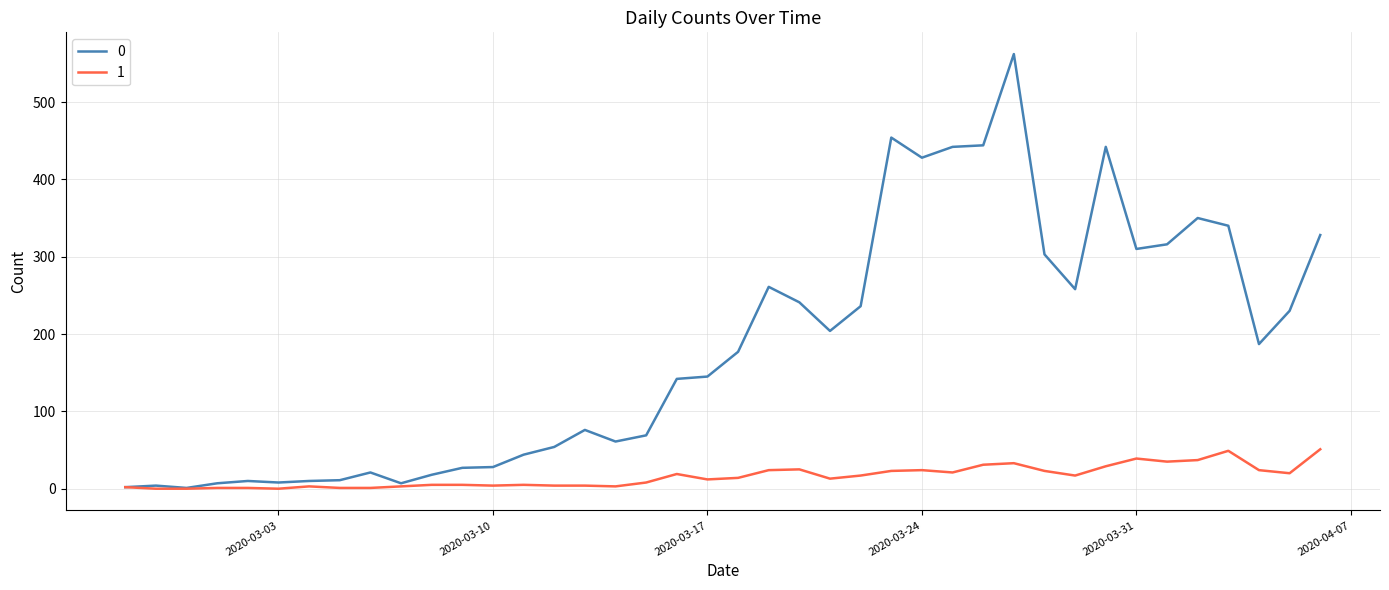

List the series in order of their peak value, lowest first.

1, 0